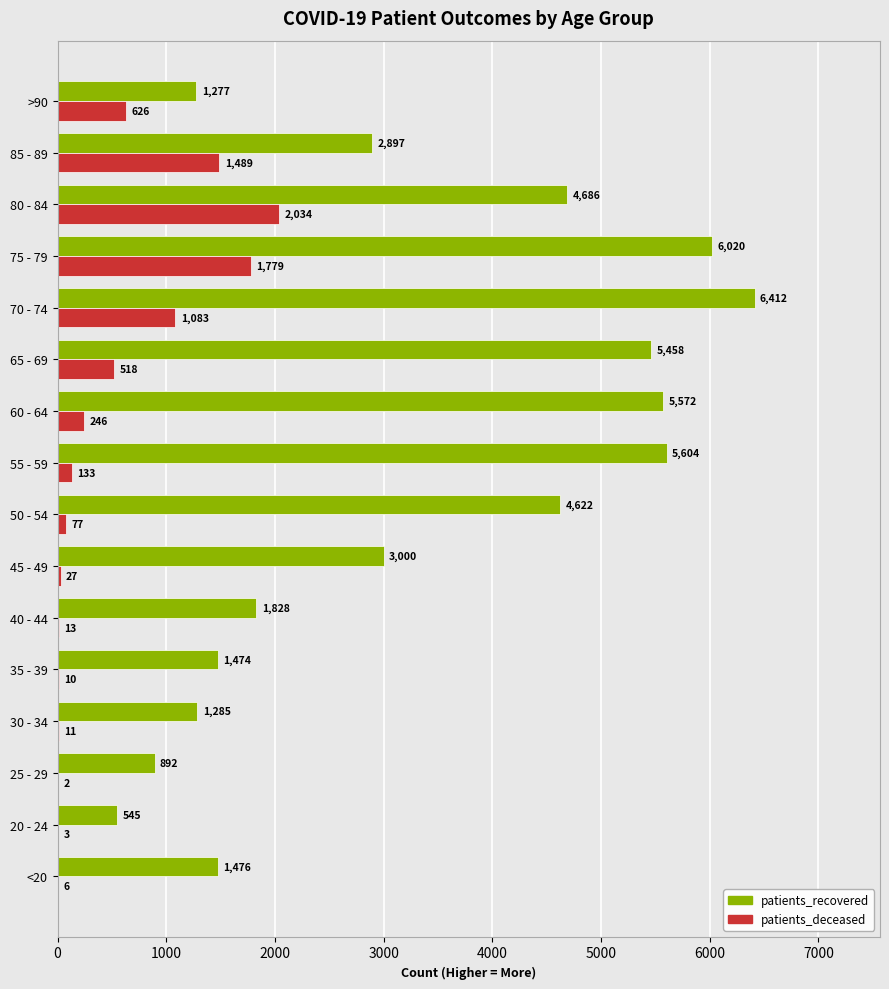

Where is patients_deceased nearest to the value 1018?

70 - 74